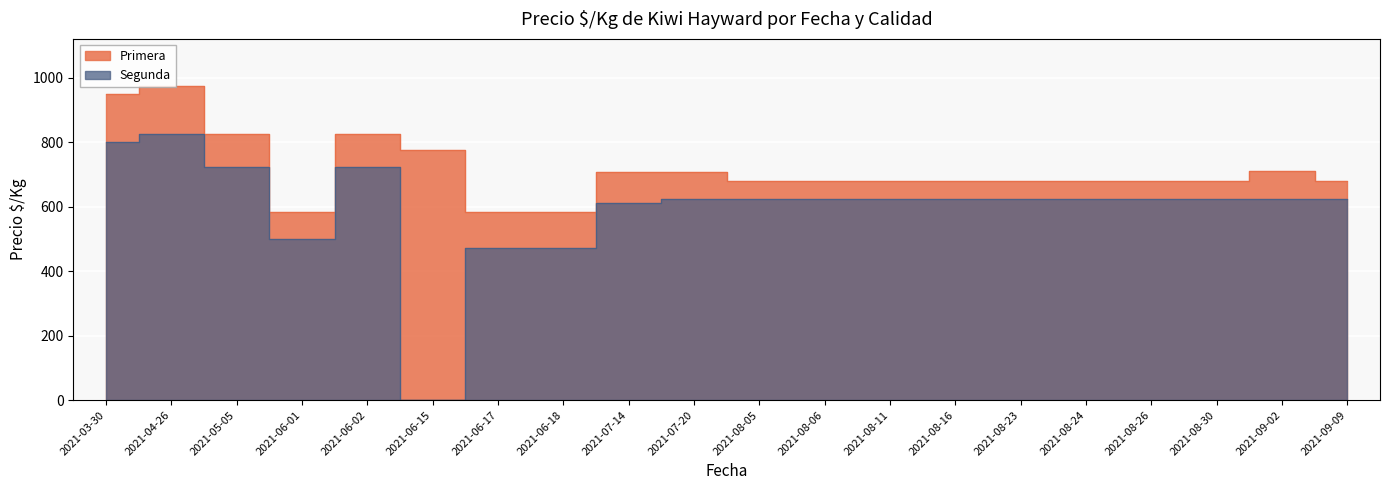

What is the approximate value of Primera at 2021-06-15, to the nearest 50?

800